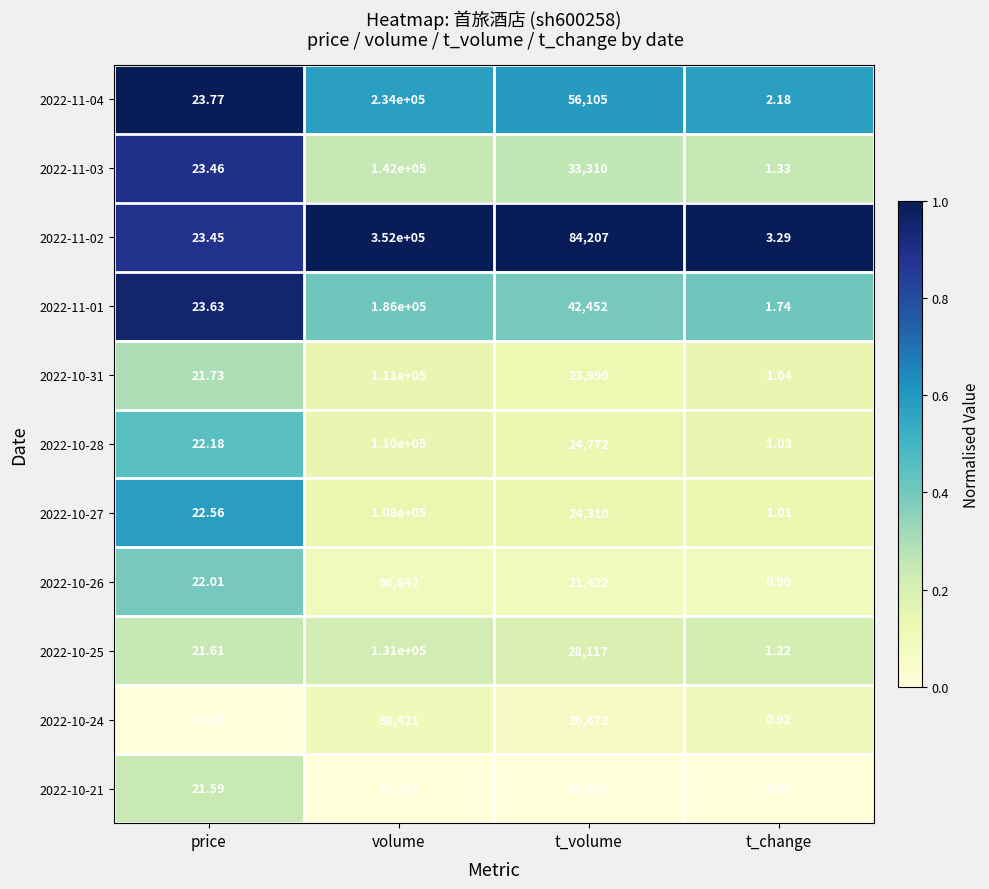

At which category is the sum across all series the highest?

volume